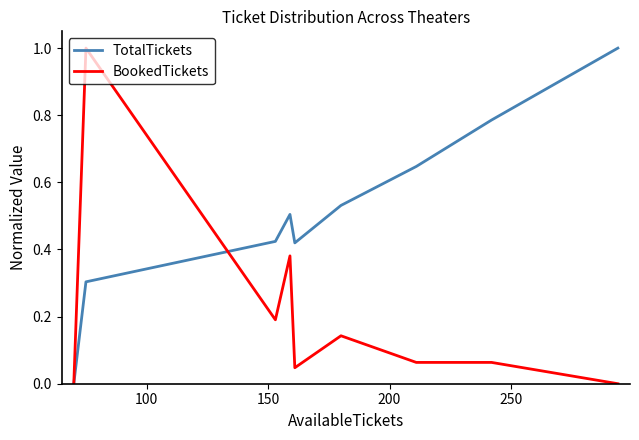

Which series has the largest total across all categories?

TotalTickets